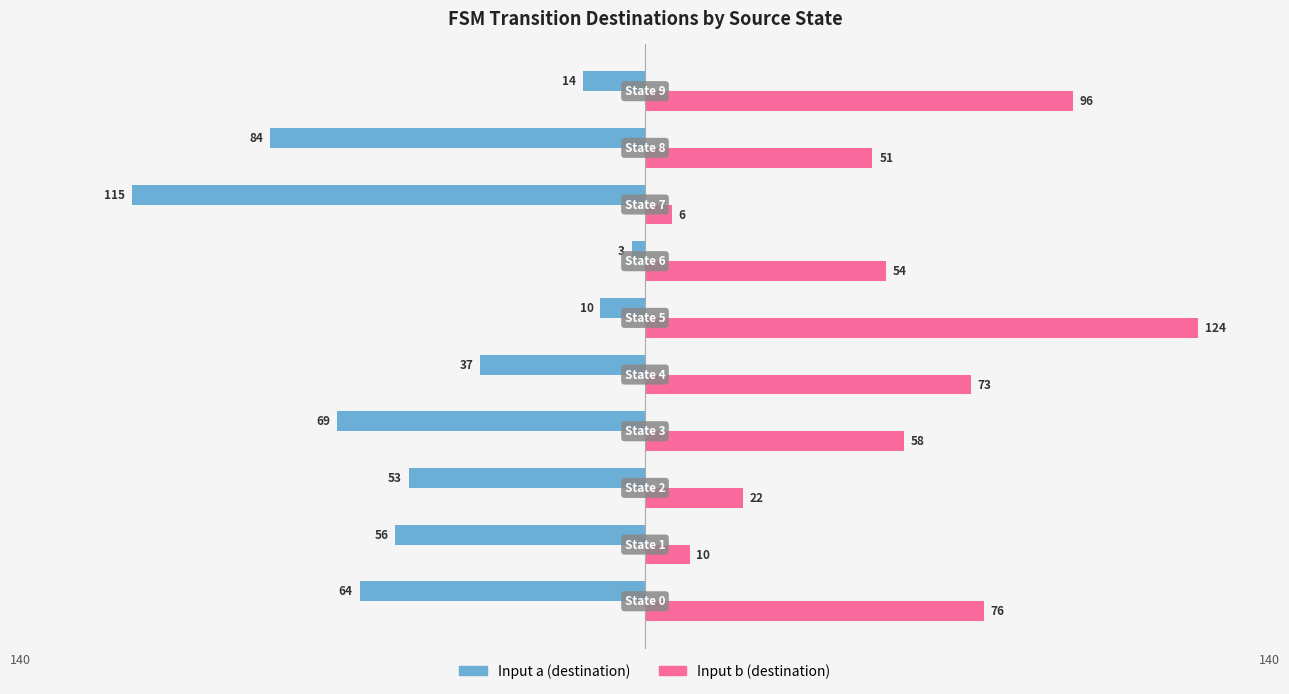

What is the minimum value for Input b (destination)?

6